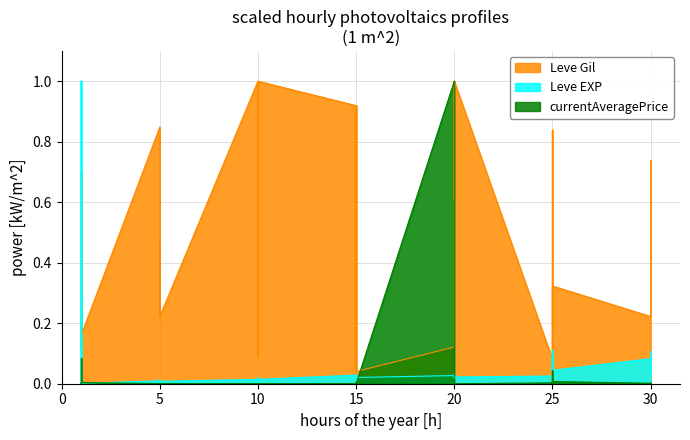

Which series ends up on top after the final intersection of Leve EXP and currentAveragePrice?

Leve EXP